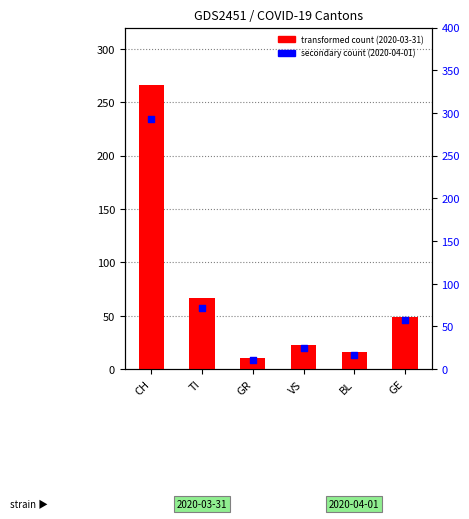

Which series has the largest total across all categories?

percentile rank within the sample